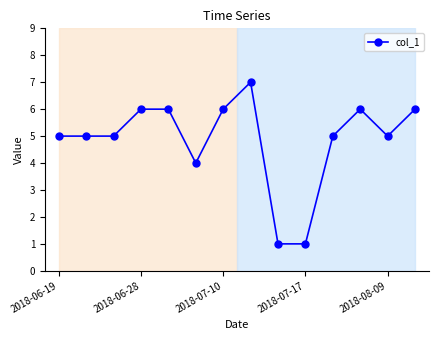

Reading left to right, list all the values displayed in this chart.

5	5	5	6	6	4	6	7	1	1	5	6	5	6